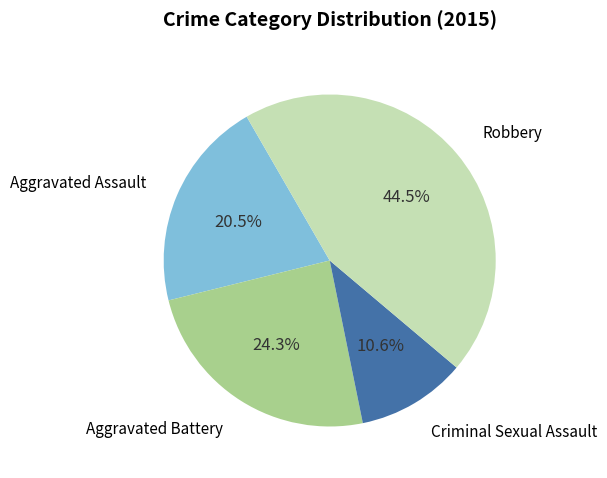

Is there any slice that represents more than half of the pie?

No